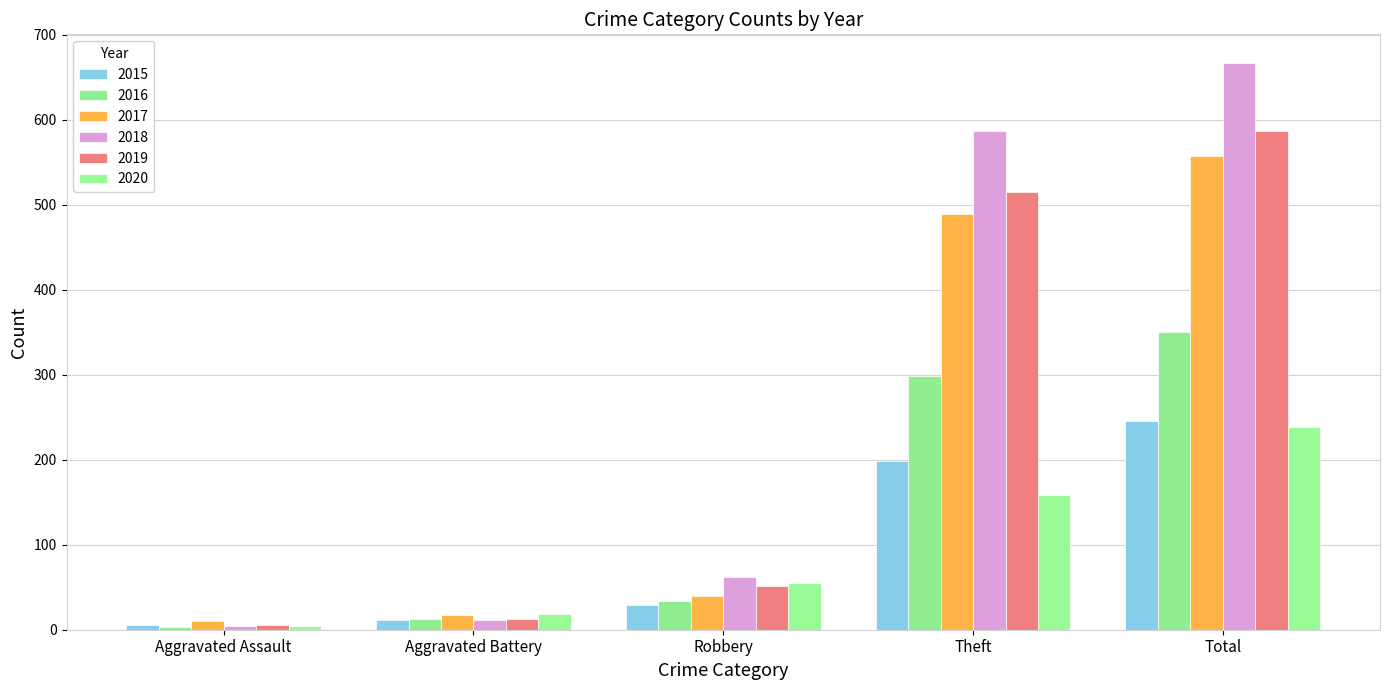

What is the total value across all series at Theft?

2245